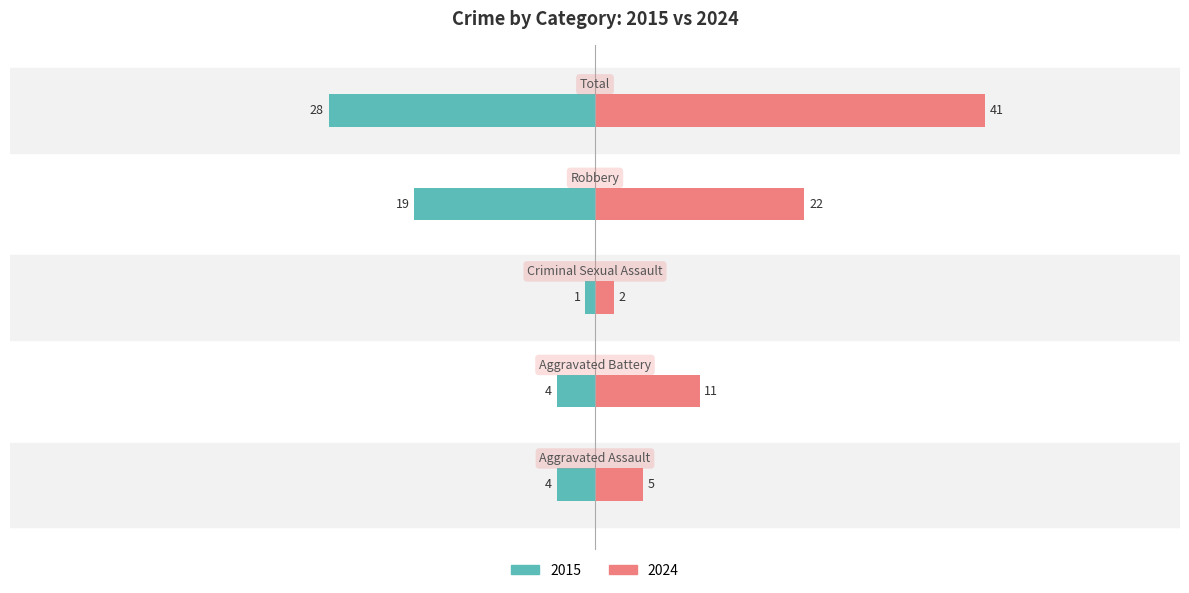

List the series in order of their overall mean, lowest first.

2015, 2024